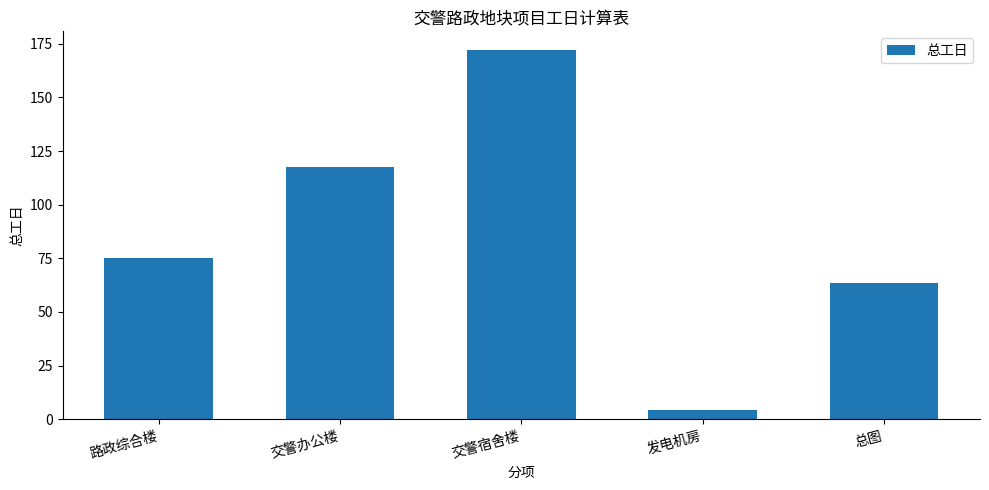

What is the value of the 2nd bar from the left?

117.7